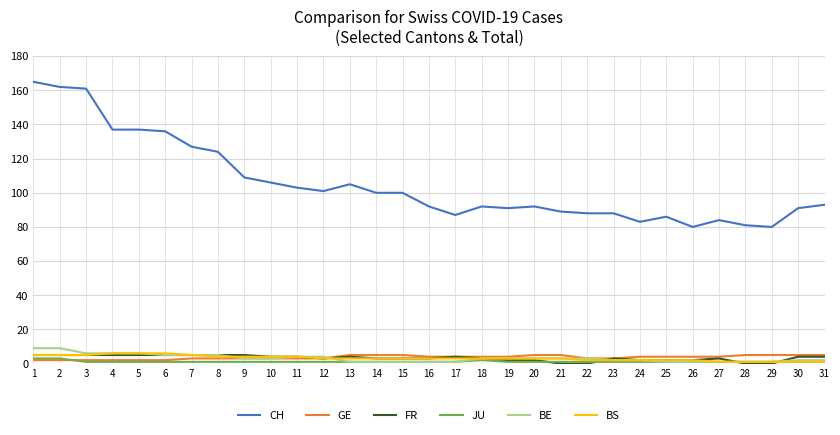

Which series has the largest total across all categories?

CH